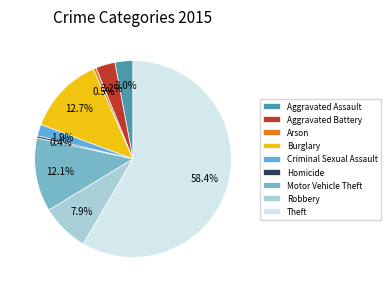

Which slice is the smallest?

Homicide